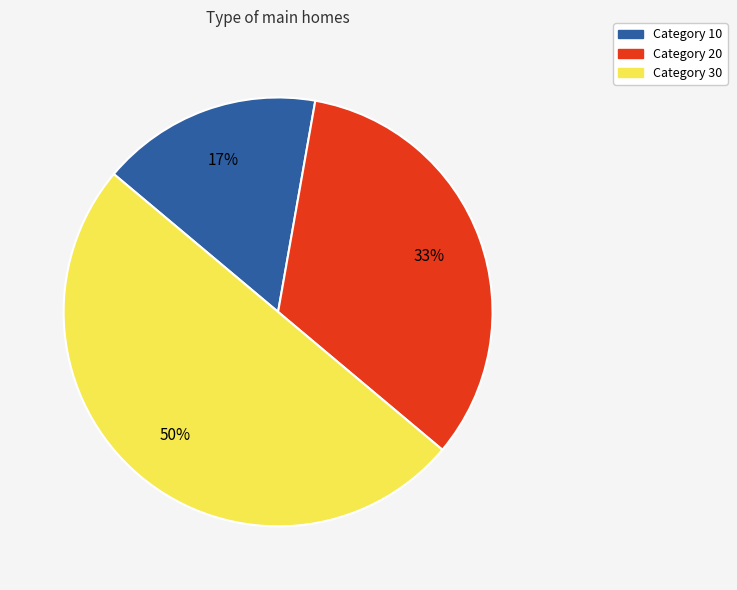

To the nearest percent, what is the average slice percentage?

33%